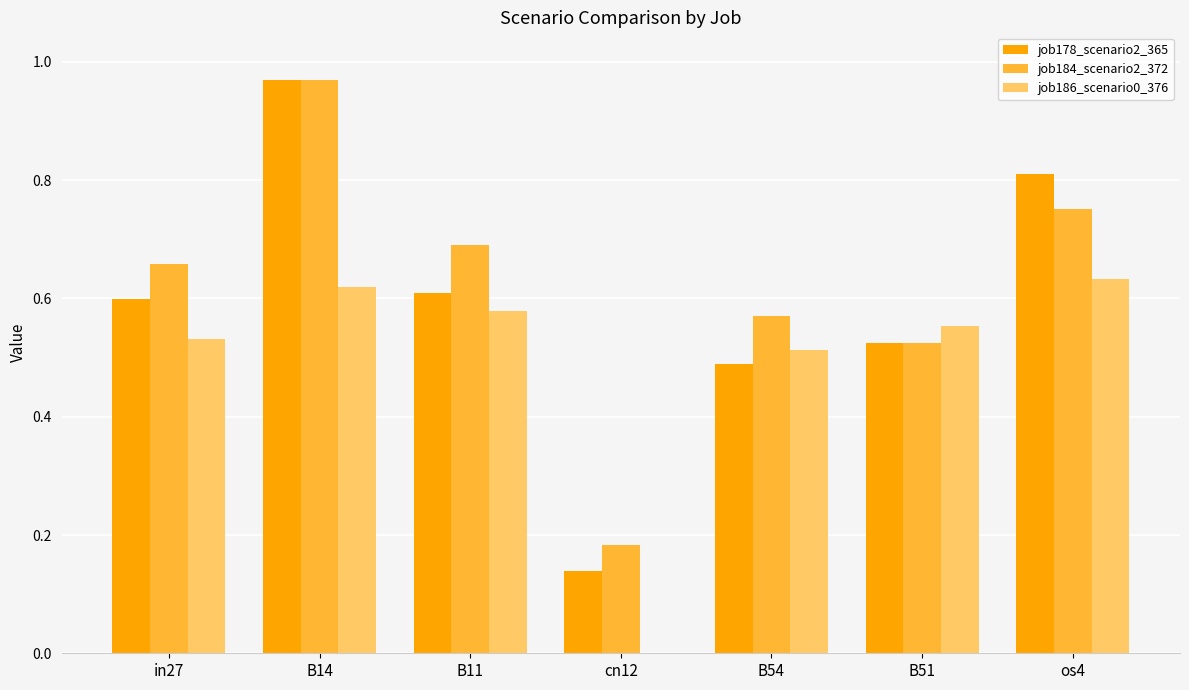

True or false: job186_scenario0_376 has a value of 0.6 at B51.

True